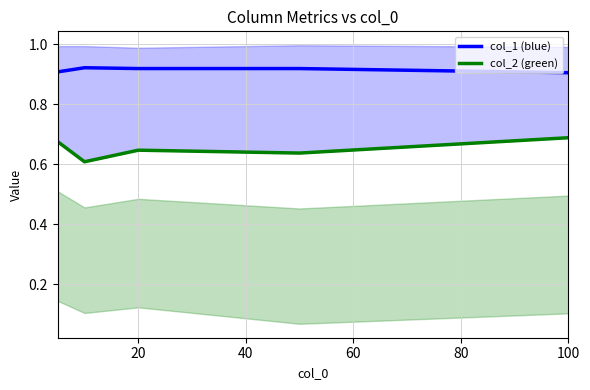

What is the minimum value for col_2?

0.6